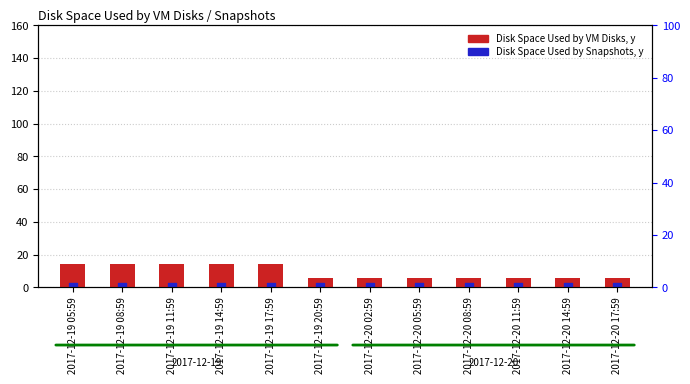

At which category is the sum across all series the highest?

2017-12-19 05:59